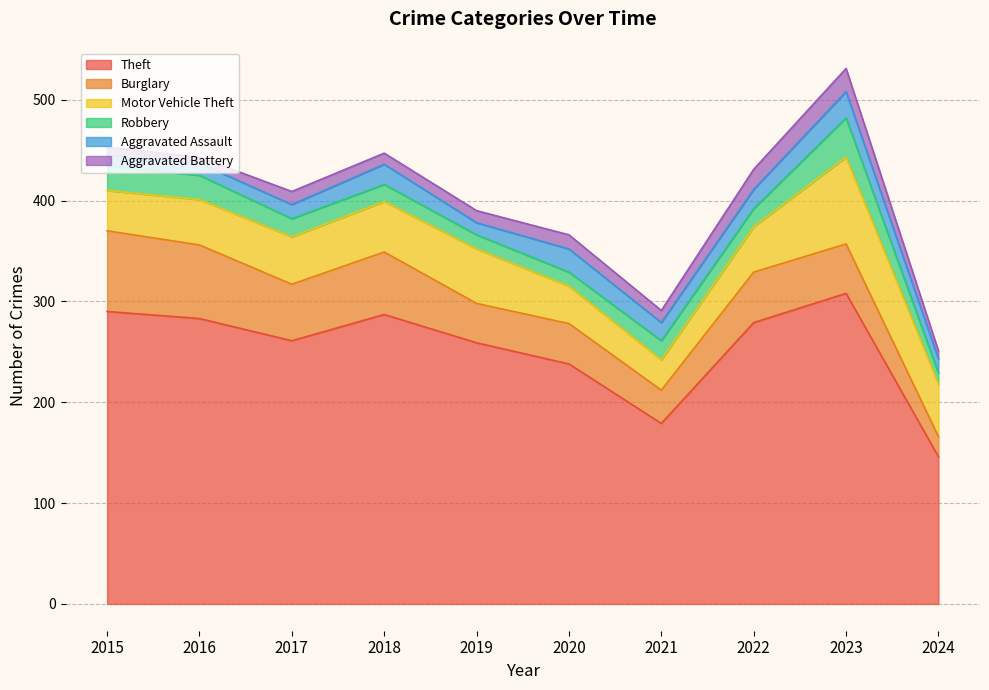

How many lines are shown in the chart?

6